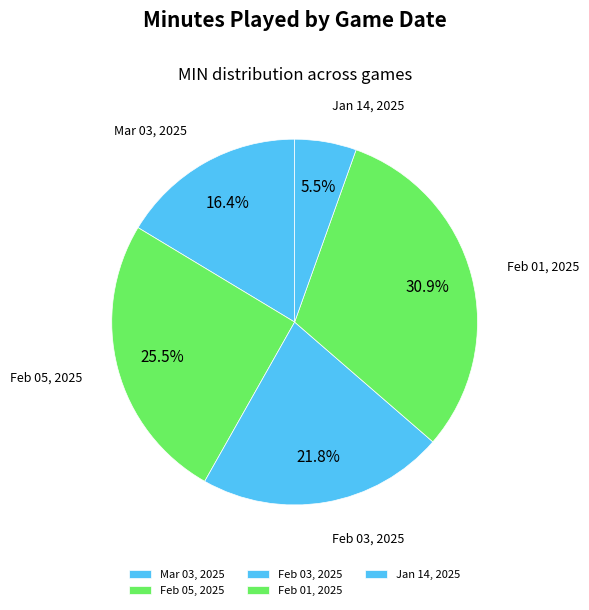

What is the total percentage of Mar 03, 2025 and Feb 01, 2025?

47.3%